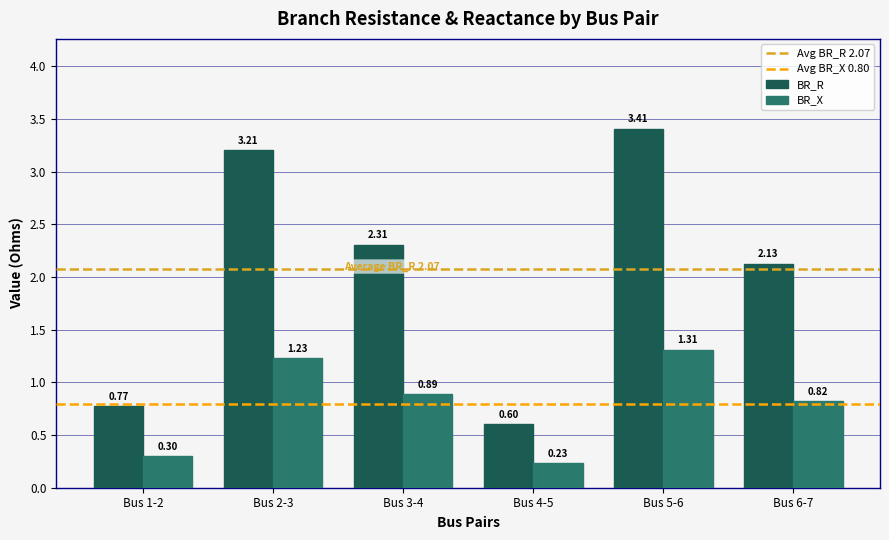

What is the total value across all series at Bus 1-2?

1.1